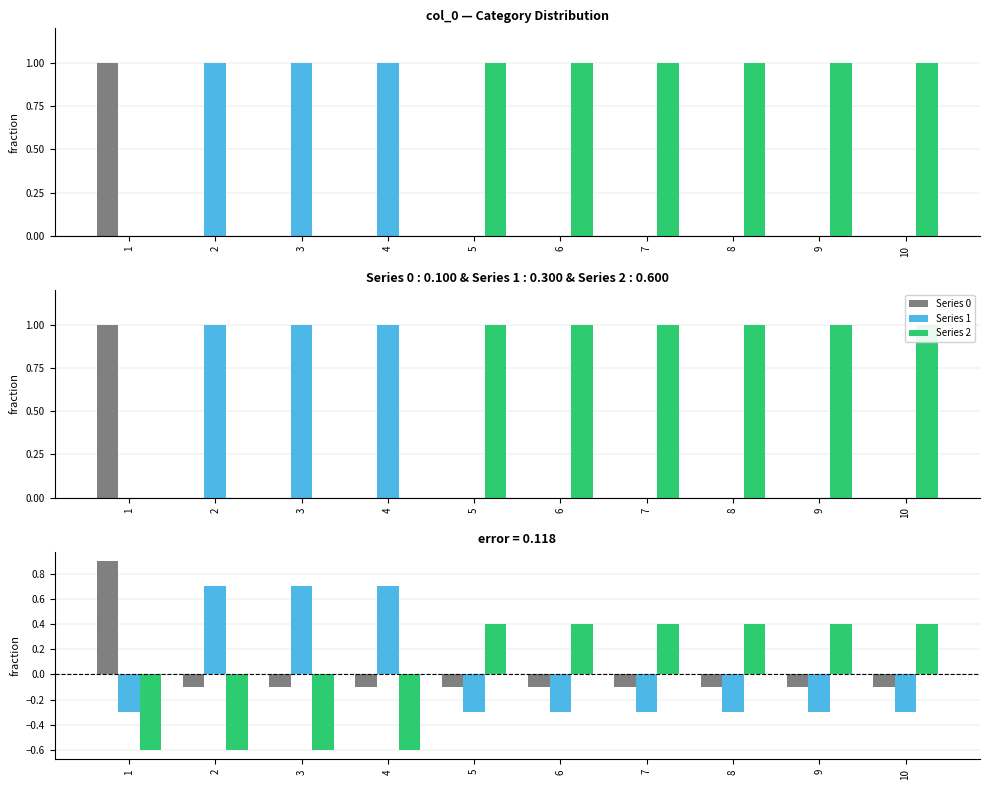

The Series 2 series shows 0 at 1. True or false?

True